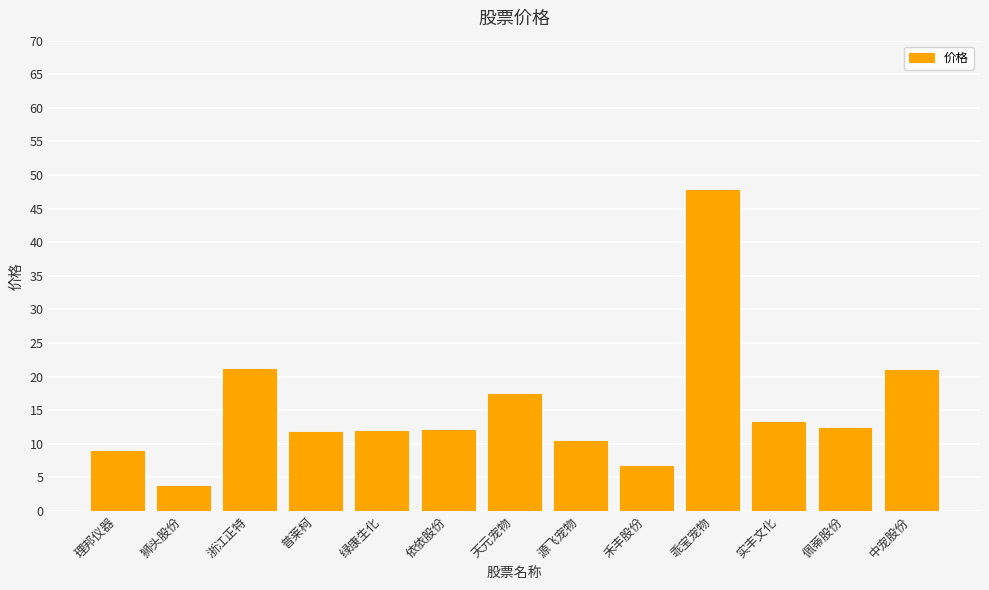

What is the ratio of the value at 狮头股份 to the value at 禾丰股份?

0.6